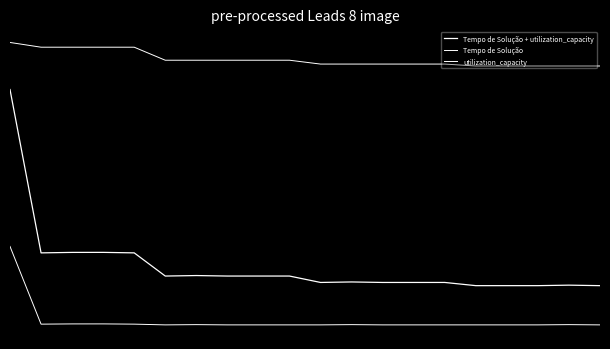

Is this an area chart (filled region under the line)?

No